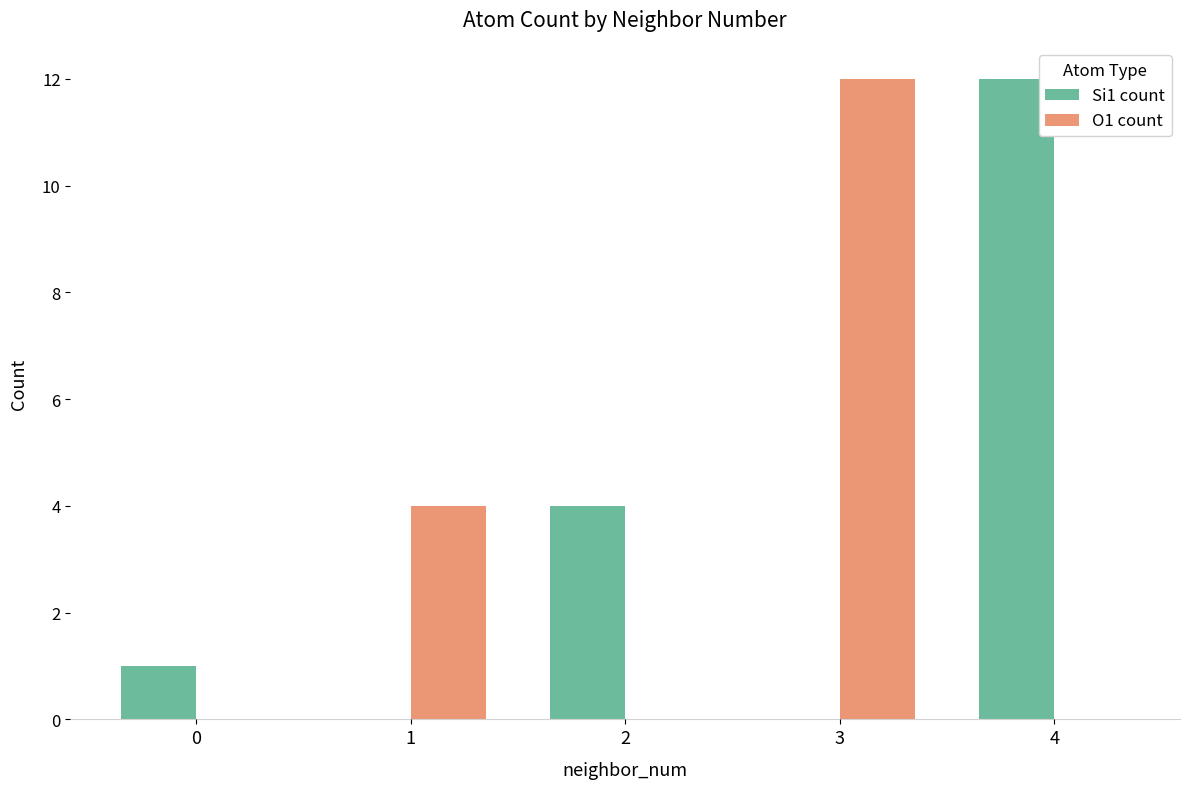

Is it true that Si1 count equals 0 at 1?

True